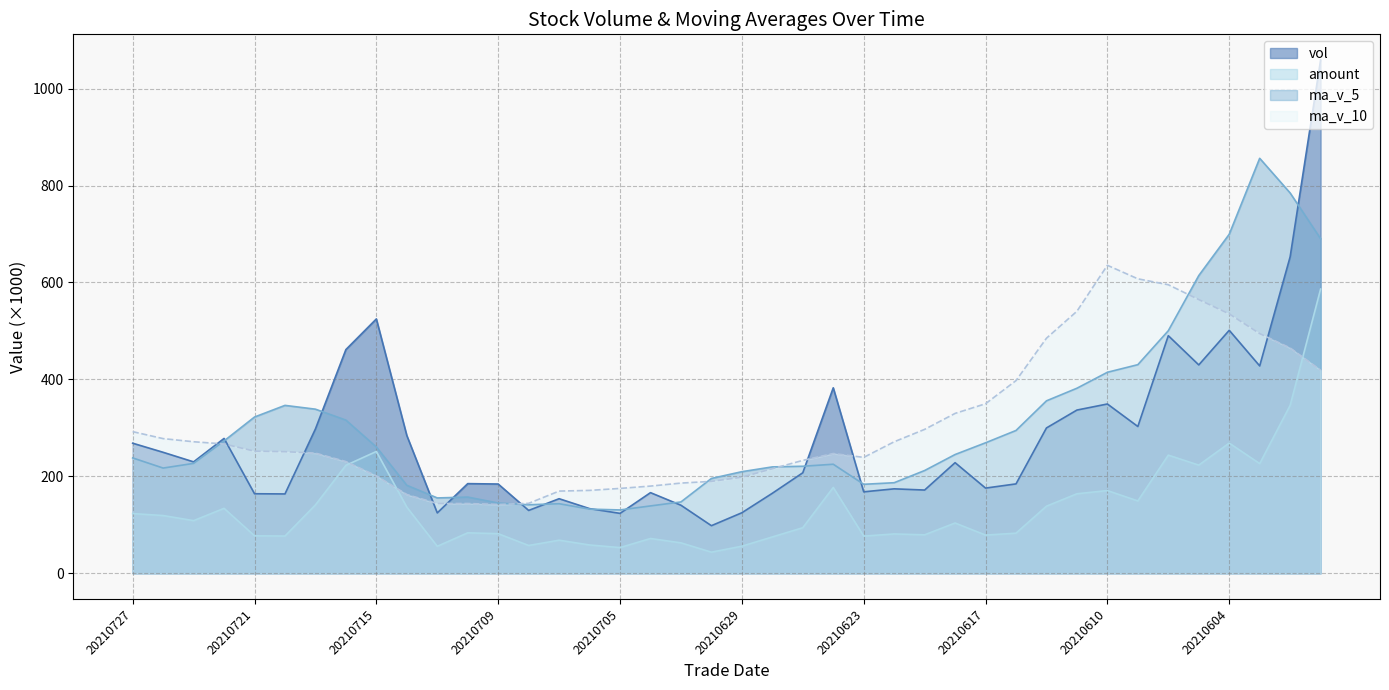

True or false: ma_v_5 and amount intersect in this chart.

False